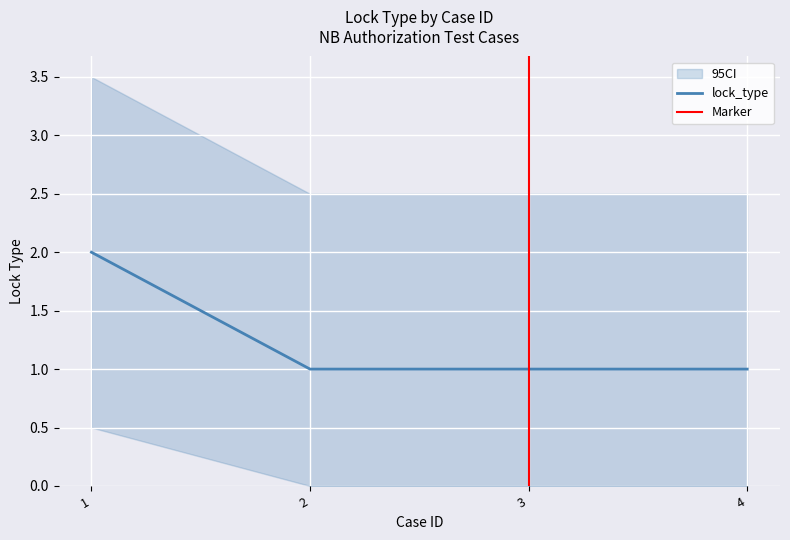

How many lines are shown in the chart?

1